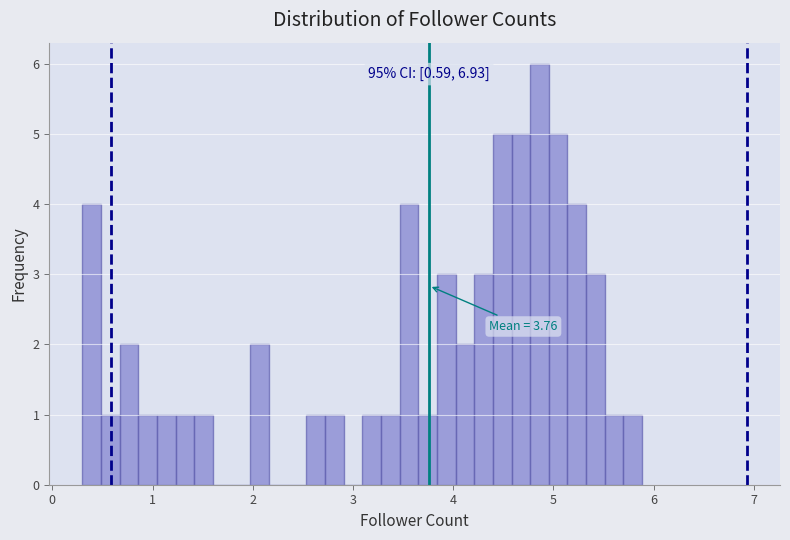

Around what value on the x-axis is the tallest bar? Give the approximate position of its centre, as read against the axis.

4.9